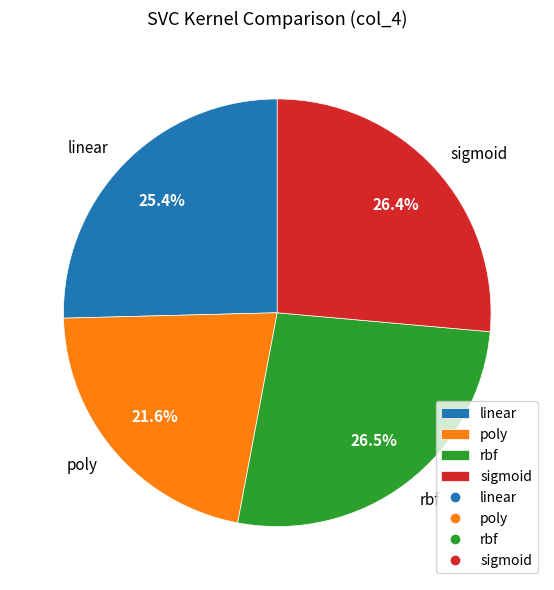

Is rbf the majority of the pie?

No